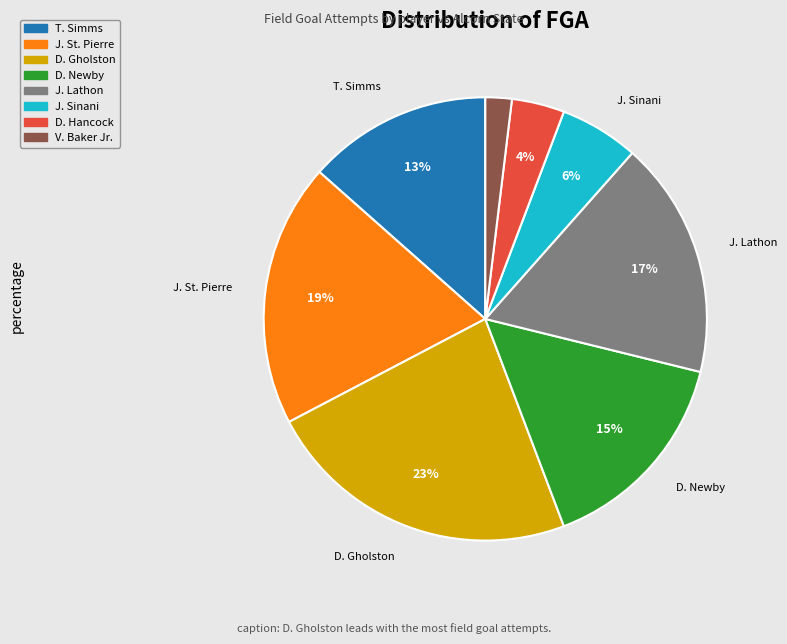

Does any single category account for the majority?

No